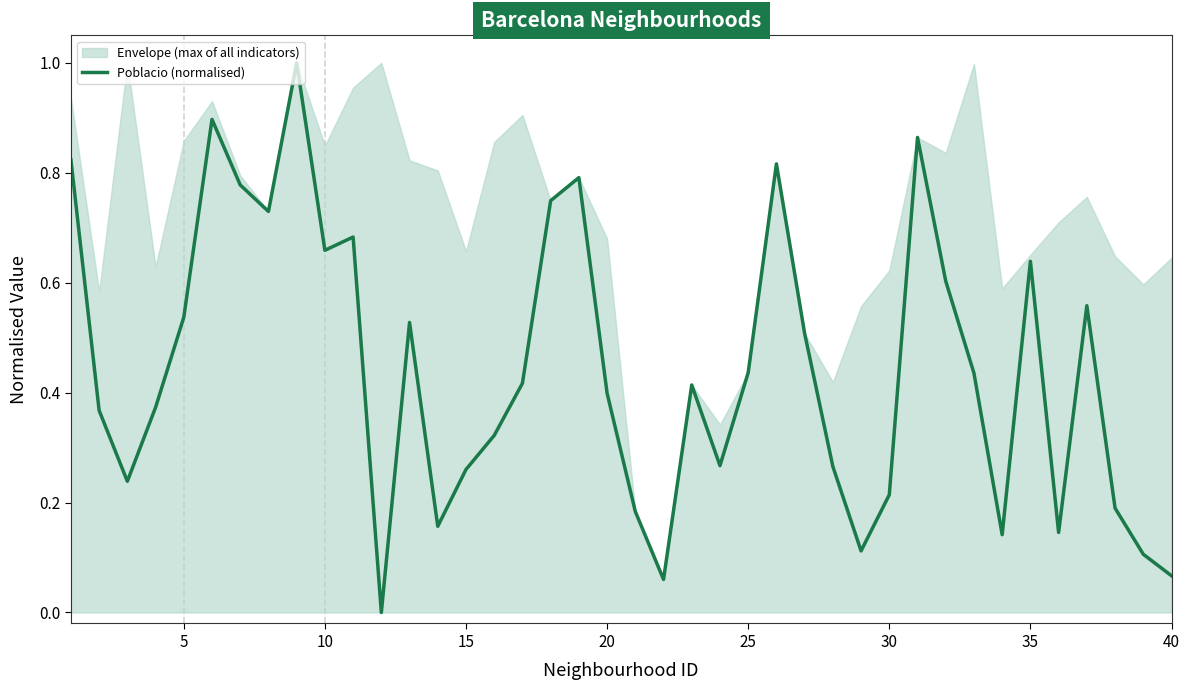

The value of Poblacio (normalised) at 25 is 0.2. True or false?

False